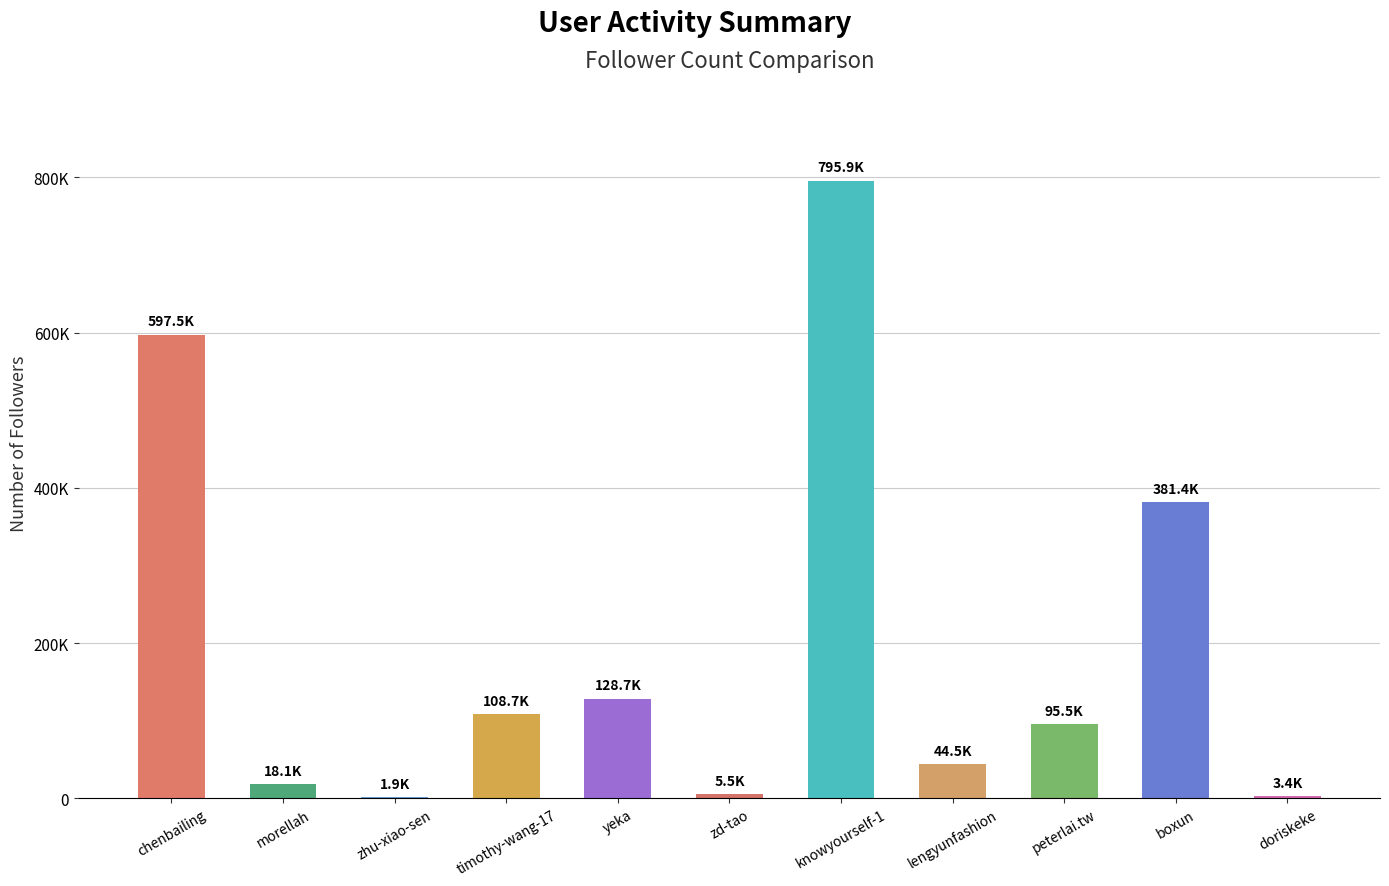

Reading left to right, transcribe all the data shown in this chart.

chenbailing=597489	morellah=18130	zhu-xiao-sen=1912	timothy-wang-17=108662	yeka=128653	zd-tao=5466	knowyourself-1=795879	lengyunfashion=44502	peterlai.tw=95546	boxun=381396	doriskeke=3441